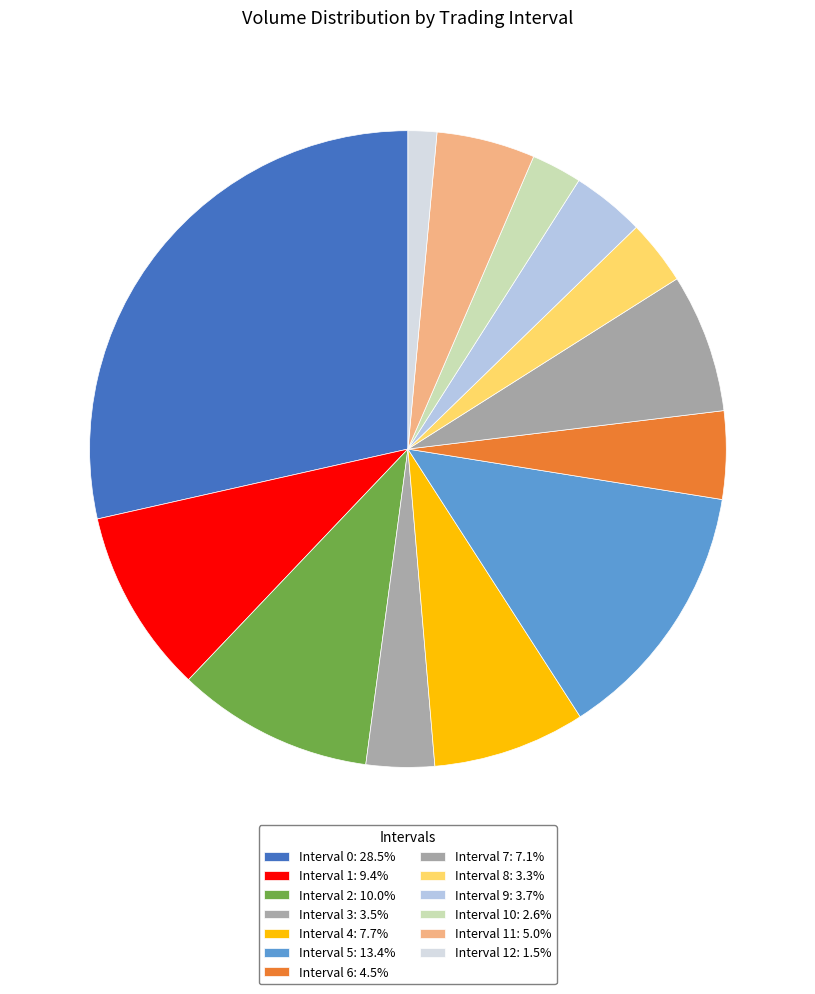

How many segments does this pie chart have?

13